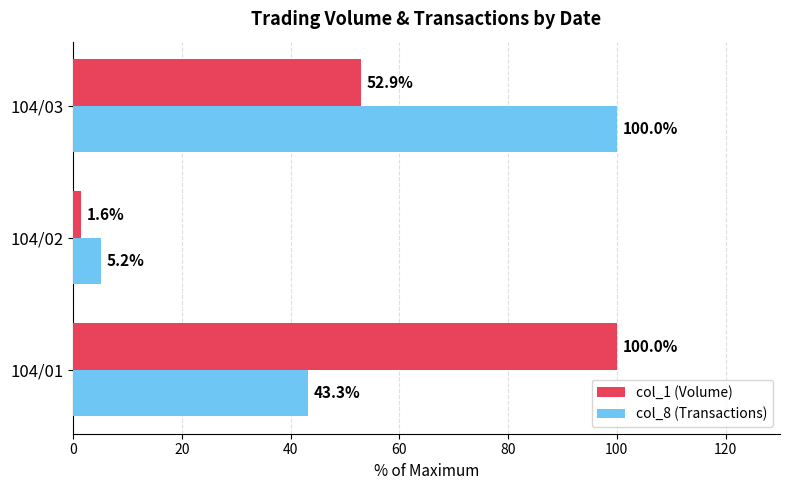

List the series in order of their overall mean, highest first.

col_1 (Volume), col_8 (Transactions)